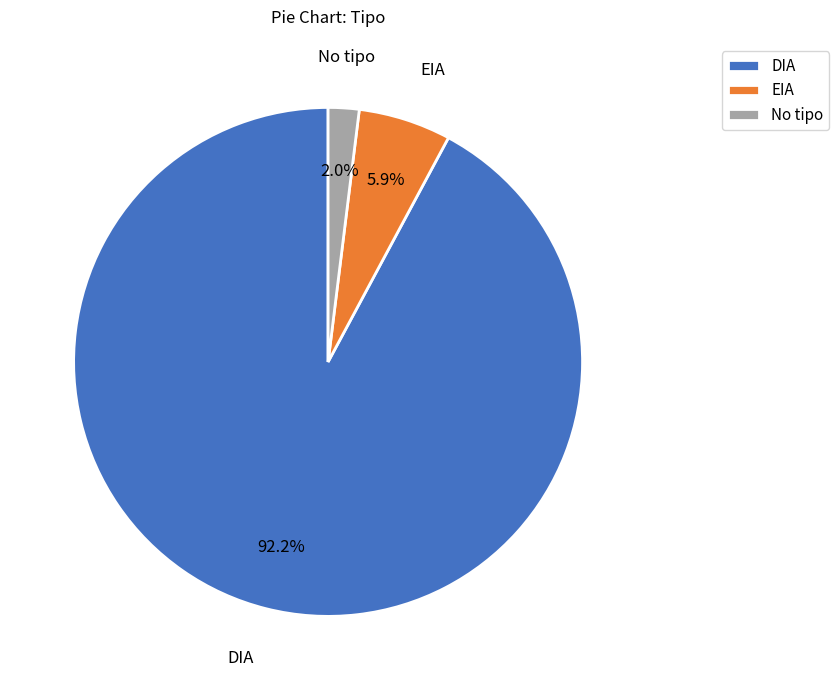

Which slice represents more than half of the pie?

DIA